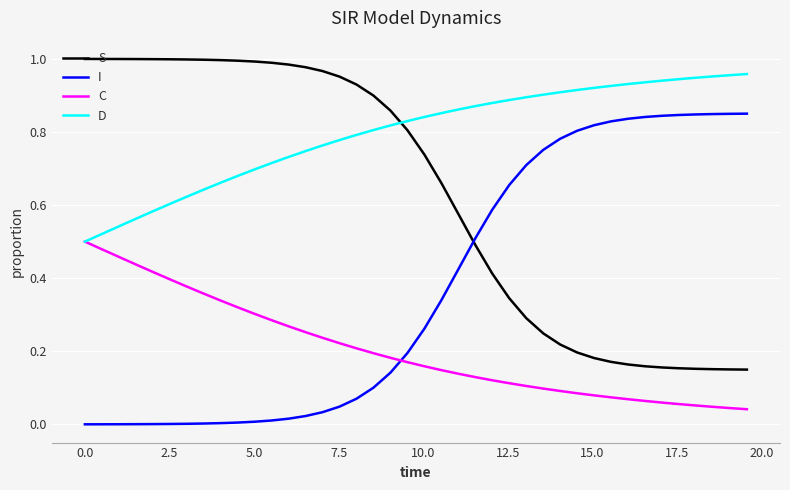

Which series has the largest total across all categories?

D